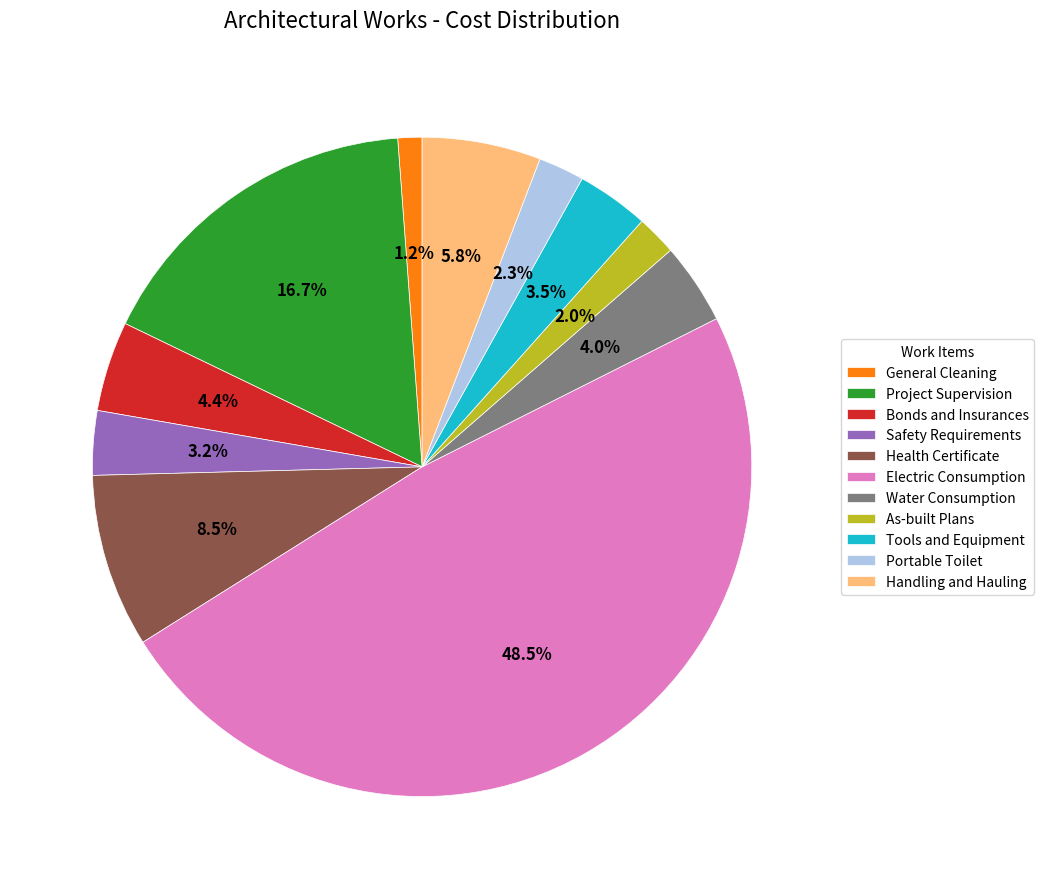

To the nearest percent, what is the difference between the Electric Consumption and Handling and Hauling slice percentages?

43%